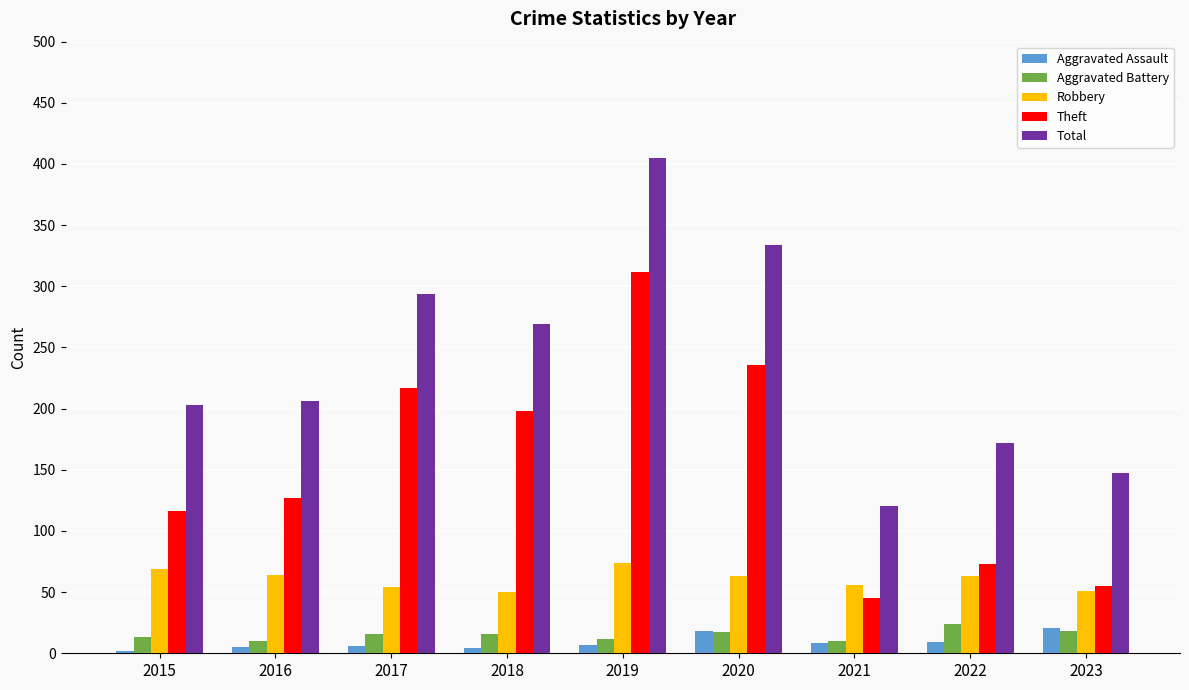

Count the number of categories in the chart.

9